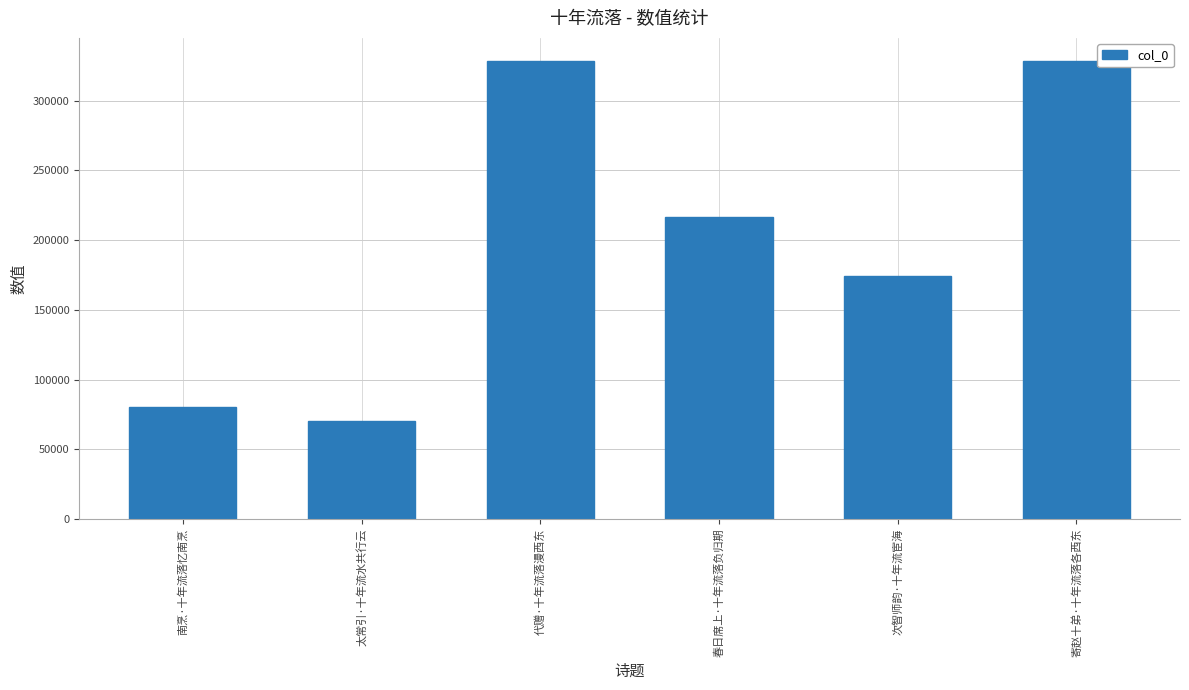

What is the ratio of the value at 寄赵十弟·十年流落各西东 to the value at 太常引·十年流水共行云?

4.7